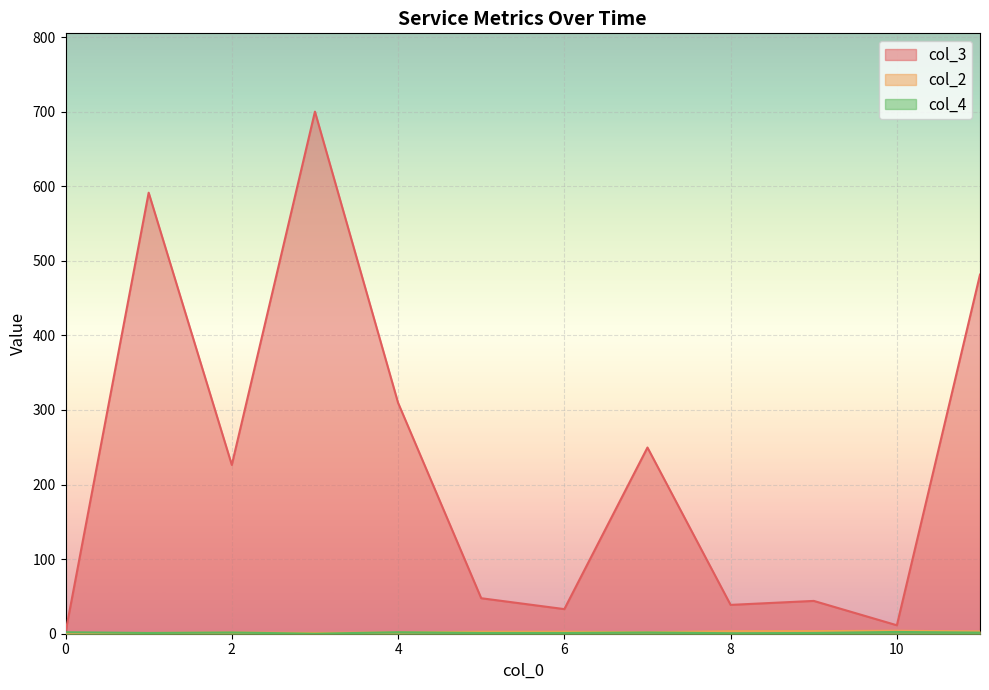

What is the sum of all col_4 values?

57